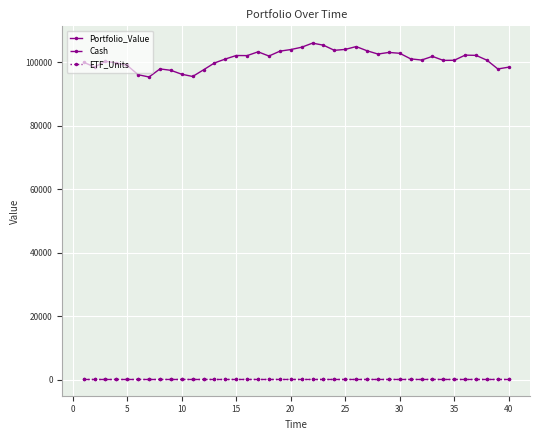

At how many categories does at least one series exceed 16383?

40